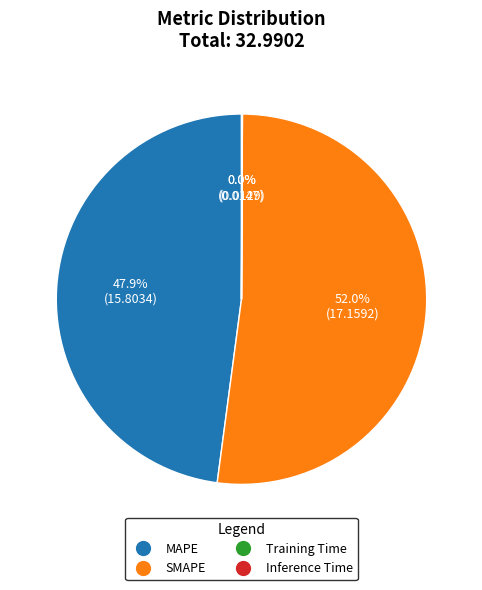

Which category has the biggest portion of the pie?

SMAPE